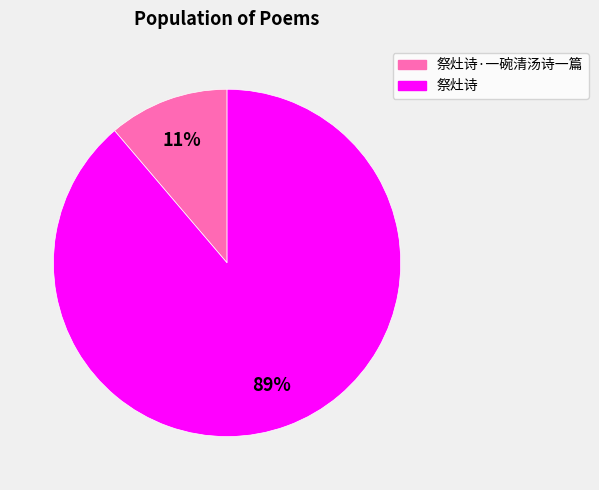

Count the number of slices in the pie.

2